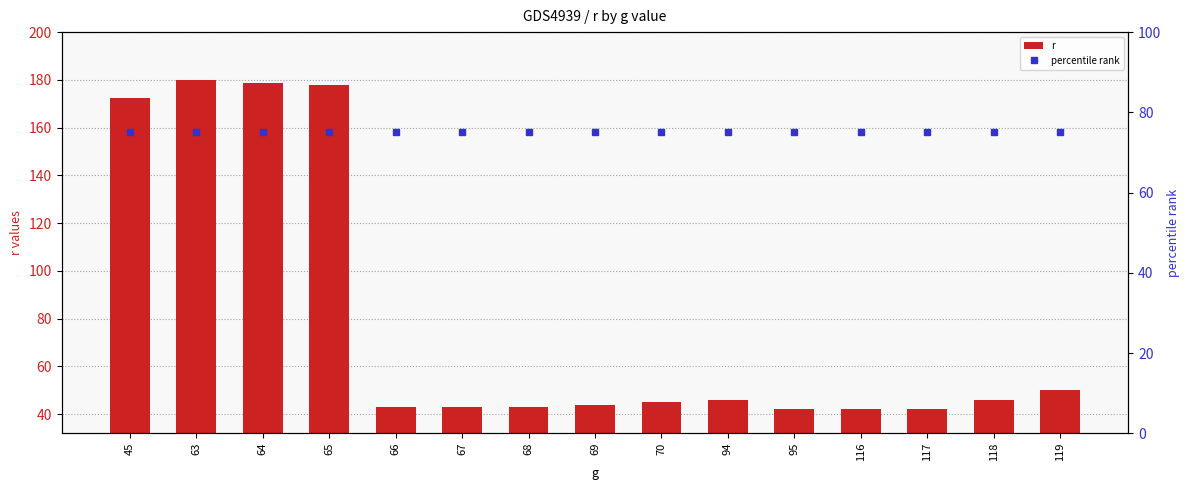

The r series shows 75.5 at 70. True or false?

False